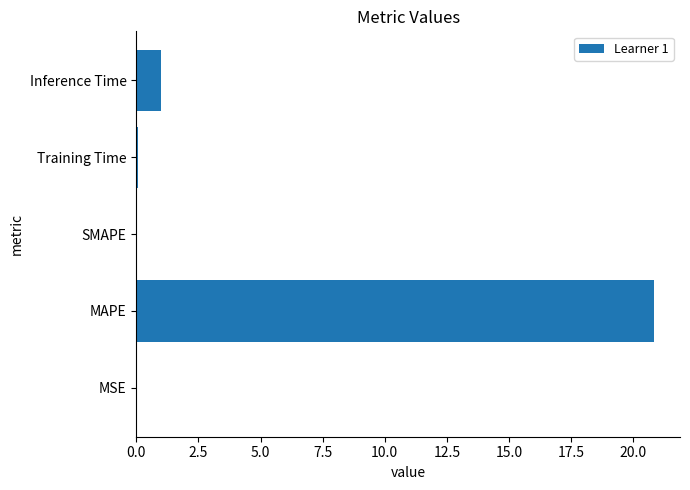

Which has a higher value, MAPE or SMAPE?

MAPE